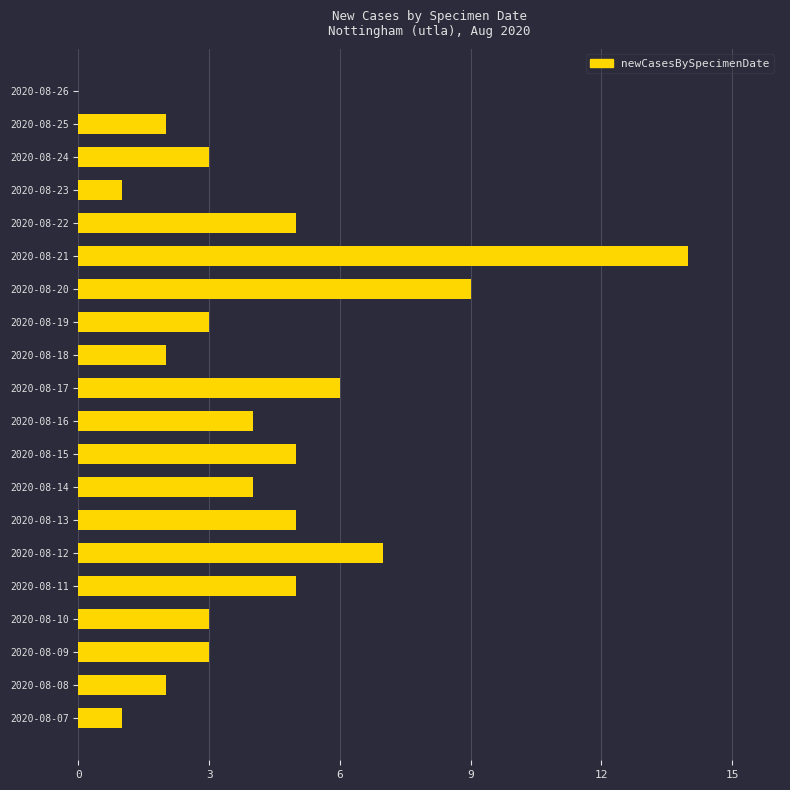

Are the bars grouped side by side (vs. stacked)?

No